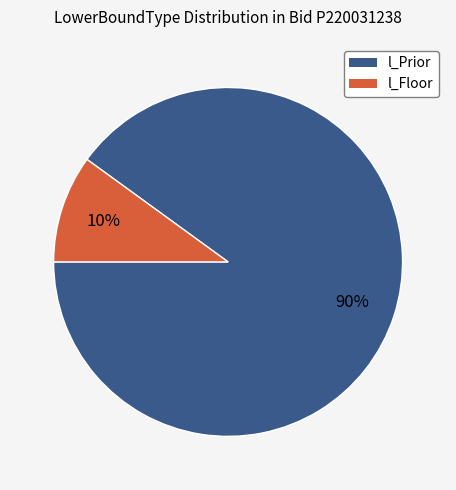

Is there any slice that represents more than half of the pie?

Yes